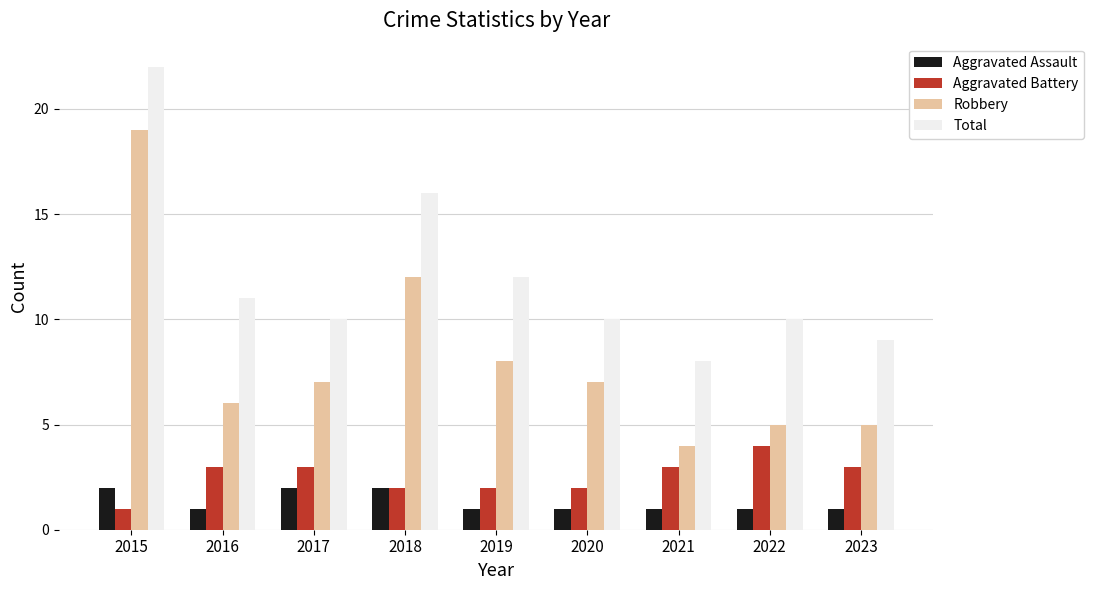

What is the difference between the second highest and second lowest values in the Aggravated Assault series?

1